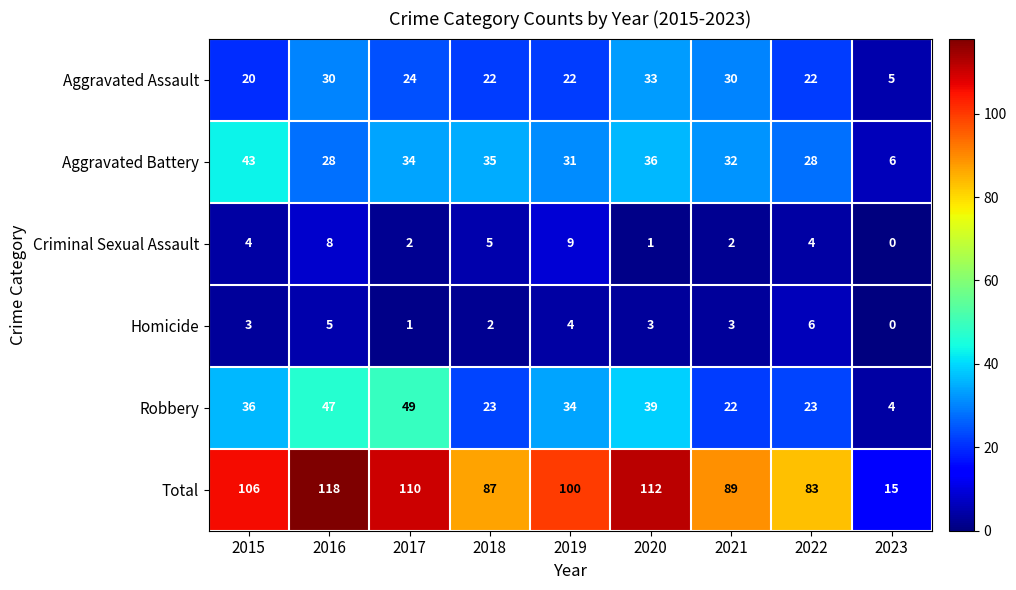

Rank the series by their maximum value, from highest to lowest.

Total, Robbery, Aggravated Battery, Aggravated Assault, Criminal Sexual Assault, Homicide